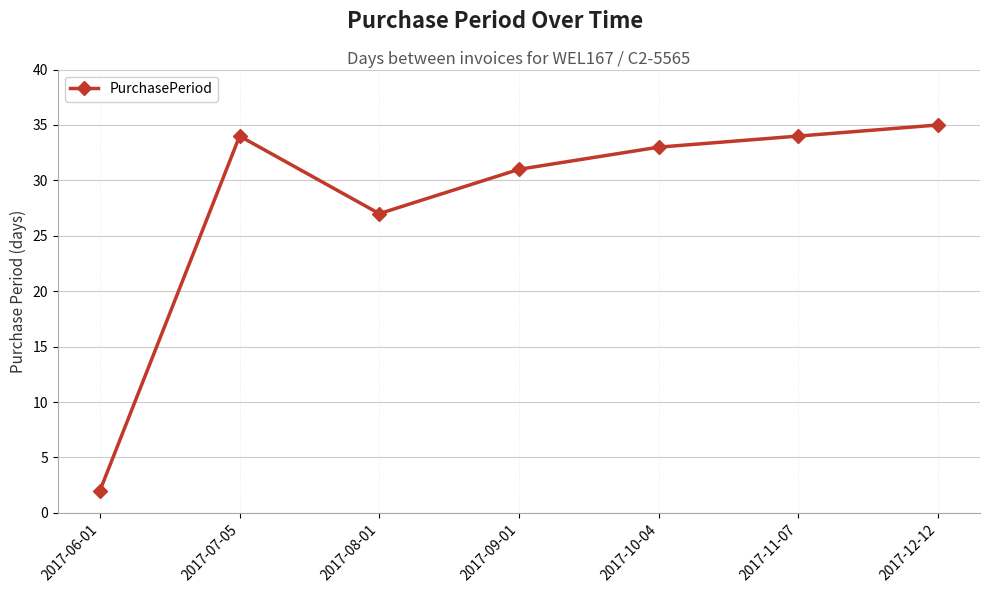

At which category does the data reach its first local valley?

2017-08-01